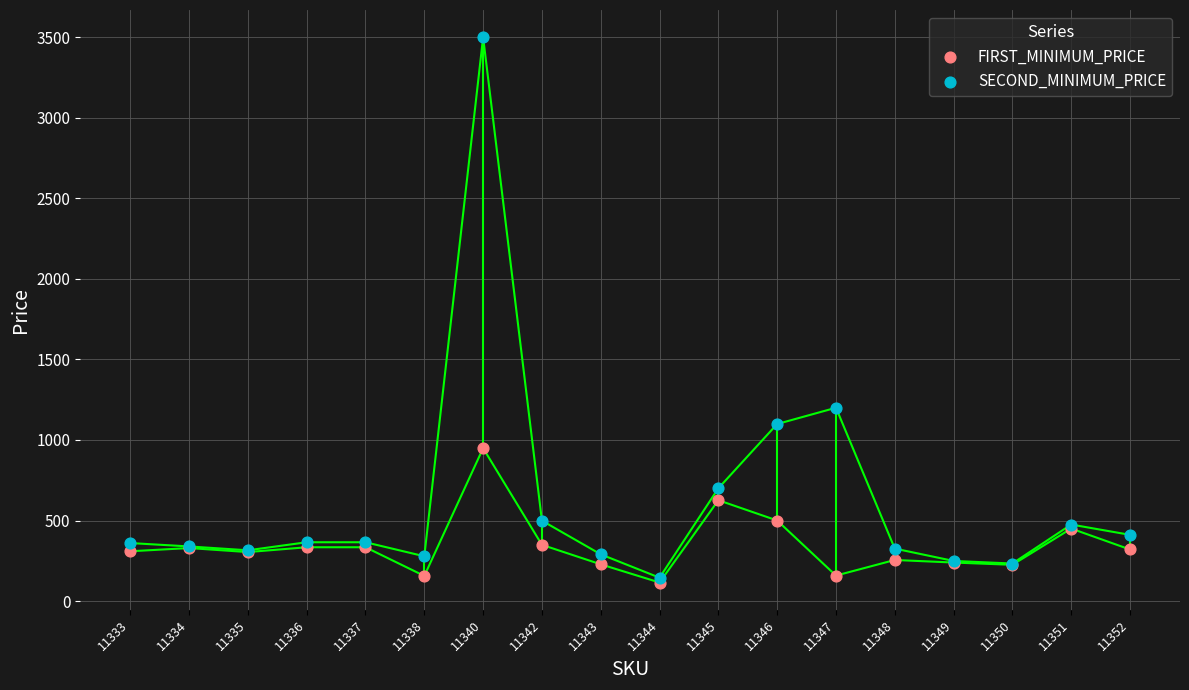

What are all the series names shown in the legend?

FIRST_MINIMUM_PRICE, SECOND_MINIMUM_PRICE